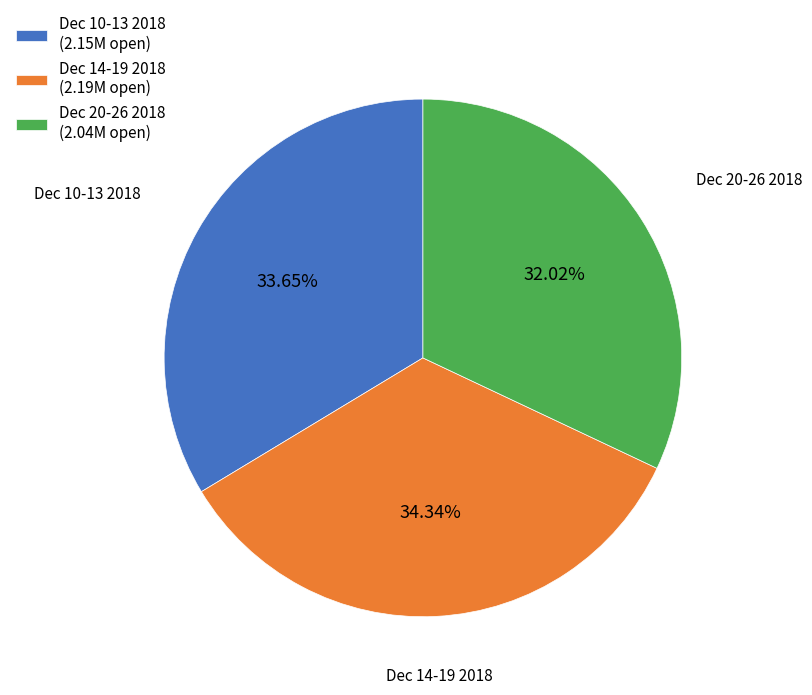

Rank the categories by value from lowest to highest.

Dec 20-26 2018 (2.04M open), Dec 10-13 2018 (2.15M open), Dec 14-19 2018 (2.19M open)